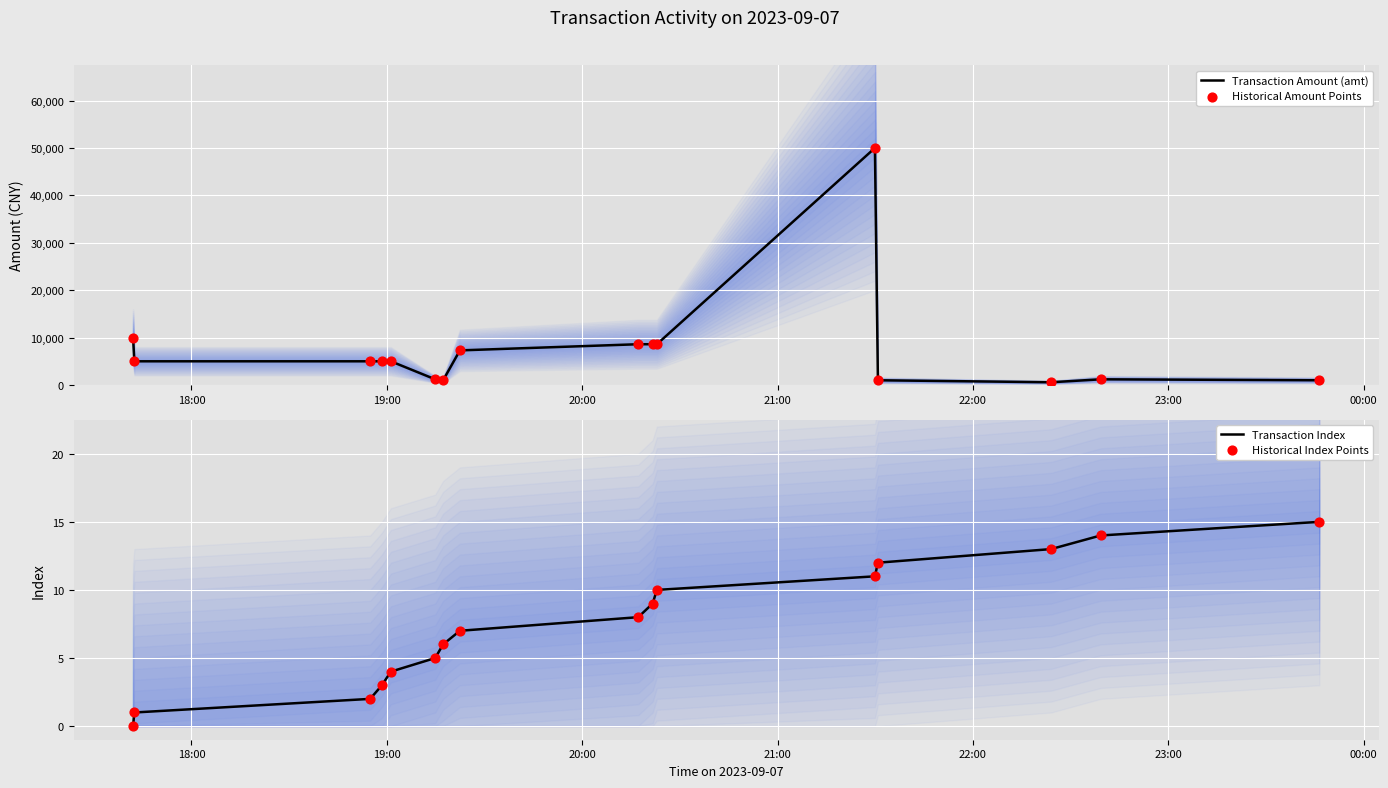

Which series has the largest total across all categories?

Transaction Amount (amt)